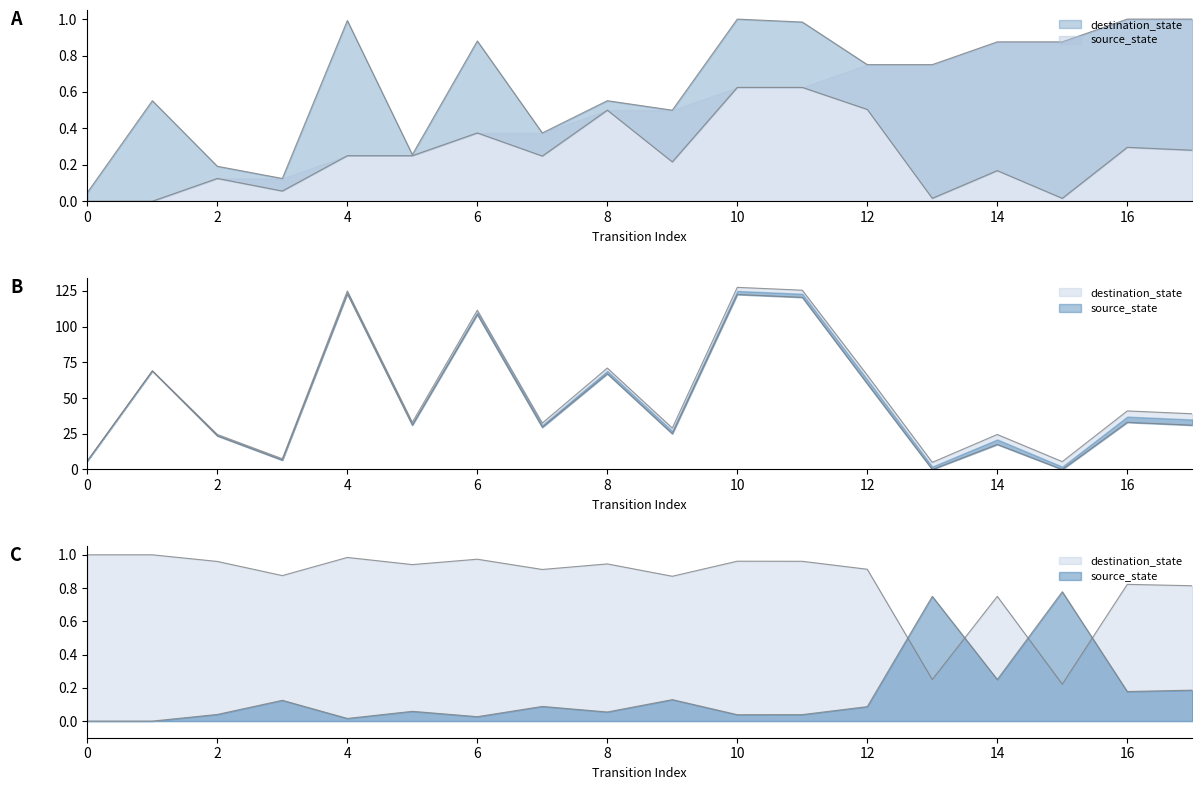

How many data points are less than 31?

8